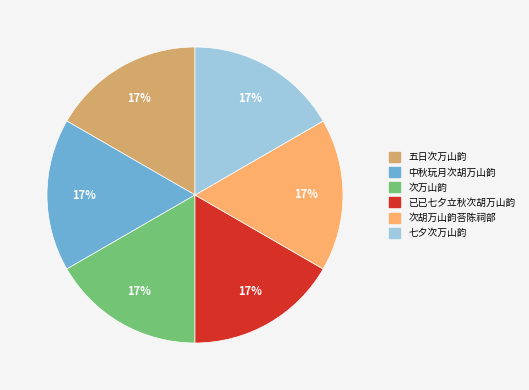

The 五日次万山韵 slice represents 6% of the pie. True or false?

False